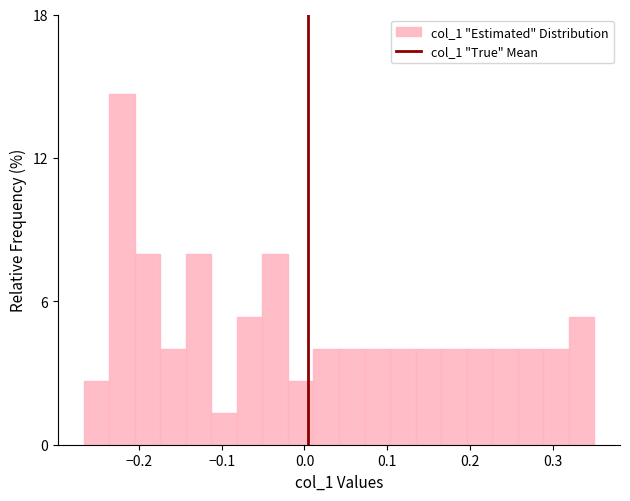

Around what value on the x-axis is the tallest bar? Give the approximate position of its centre, as read against the axis.

-0.22